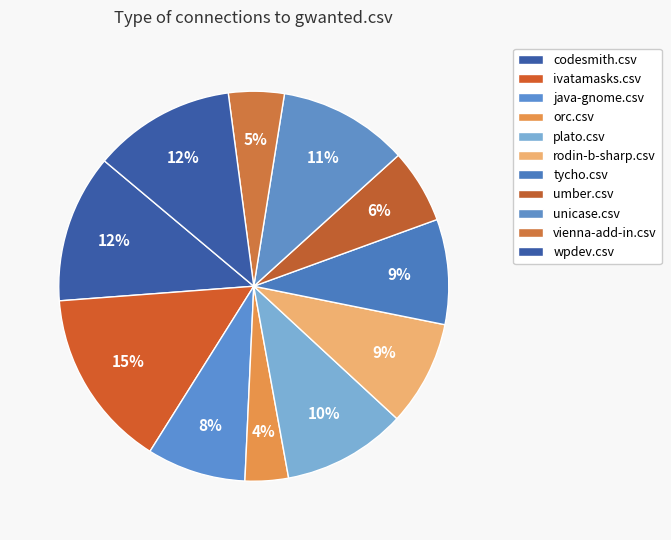

True or false: orc.csv accounts for 4% of the total.

True